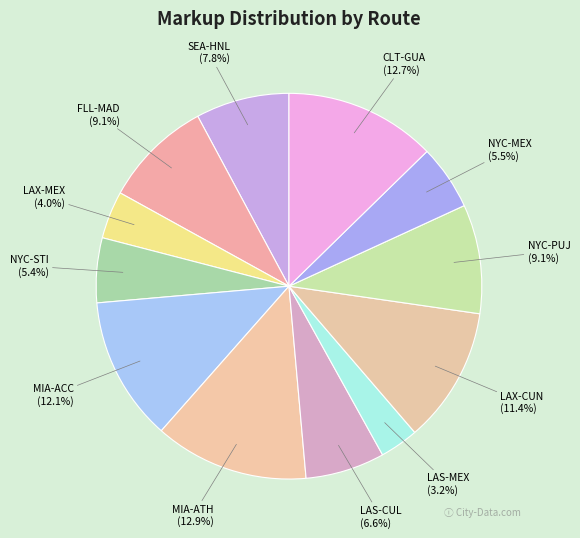

Rank the categories by value from highest to lowest.

MIA-ATH, CLT-GUA, MIA-ACC, LAX-CUN, NYC-PUJ, FLL-MAD, SEA-HNL, LAS-CUL, NYC-MEX, NYC-STI, LAX-MEX, LAS-MEX